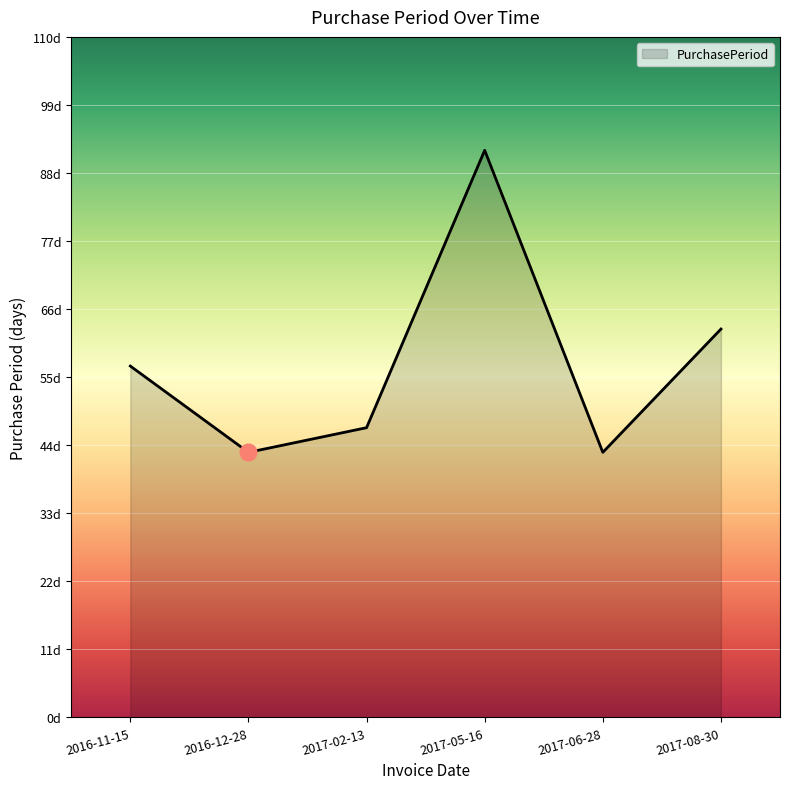

Does the chart display data point markers on the line(s)?

No